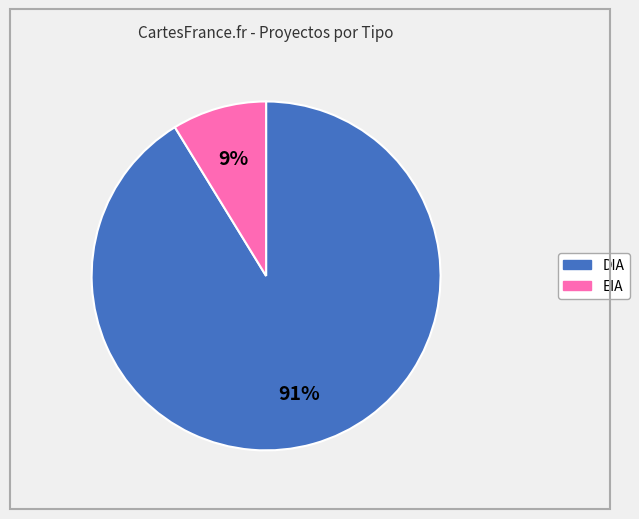

To the nearest percent, what percentage of the pie is DIA?

91%